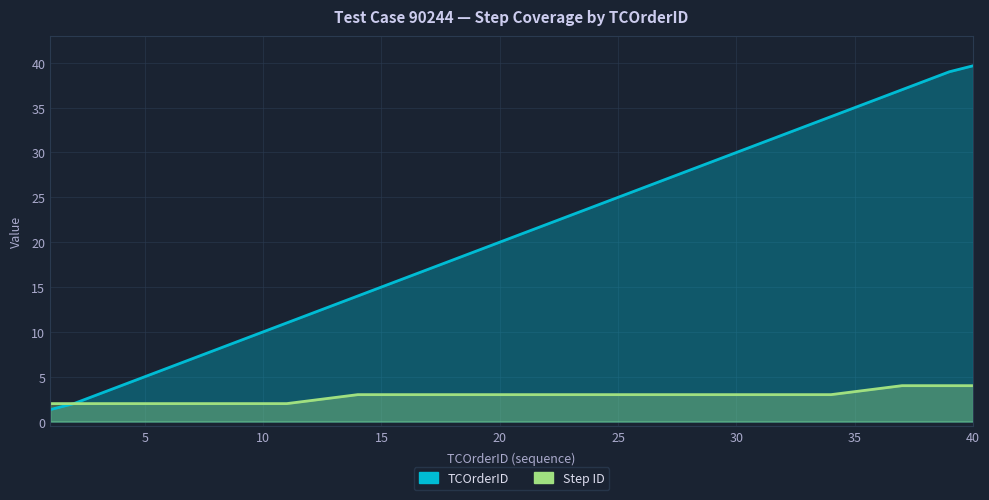

Reading left to right, transcribe all the data shown in this chart.

TCOrderID: 1.3	2.0	3.0	4.0	5.0	6.0	7.0	8.0	9.0	10.0	11.0	12.0	13.0	14.0	15.0	16.0	17.0	18.0	19.0	20.0	21.0	22.0	23.0	24.0	25.0	26.0	27.0	28.0	29.0	30.0	31.0	32.0	33.0	34.0	35.0	36.0	37.0	38.0	39.0	39.7
Step ID: 2.0	2.0	2.0	2.0	2.0	2.0	2.0	2.0	2.0	2.0	2.0	2.3	2.7	3.0	3.0	3.0	3.0	3.0	3.0	3.0	3.0	3.0	3.0	3.0	3.0	3.0	3.0	3.0	3.0	3.0	3.0	3.0	3.0	3.0	3.3	3.7	4.0	4.0	4.0	4.0